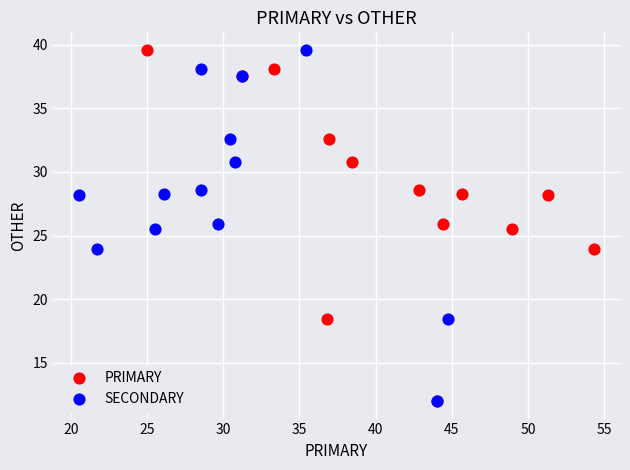

What are all the series names shown in the legend?

PRIMARY, SECONDARY